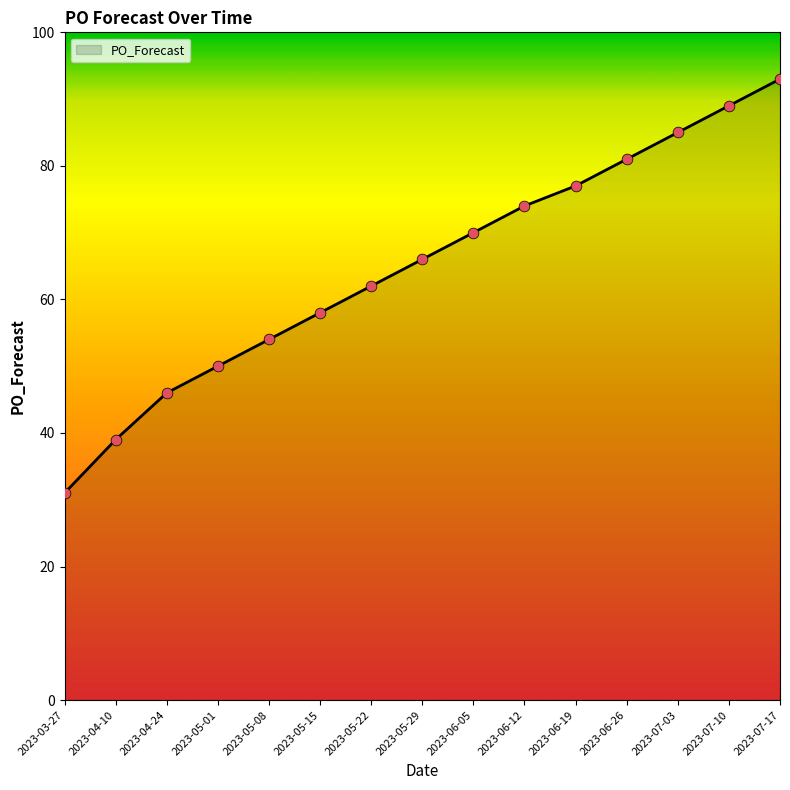

Between 2023-07-17 and 2023-07-03, which is larger?

2023-07-17